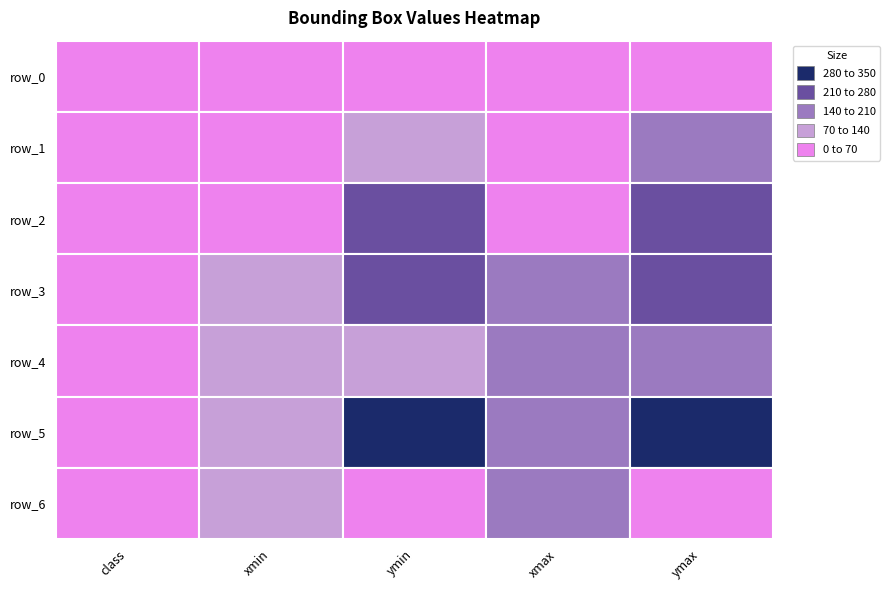

How many values in the row_3 series exceed 140?

3